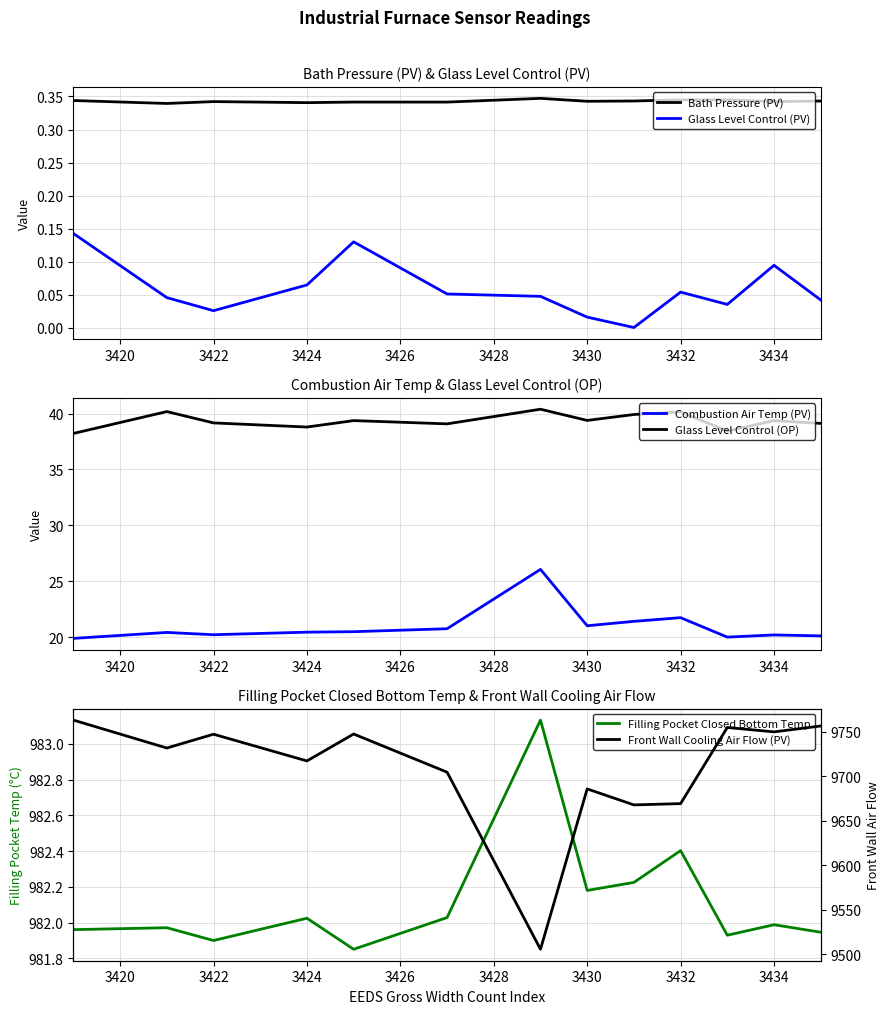

What is the difference between the second highest and minimum values in the Filling Pocket Closed Bottom Temp series?

0.6